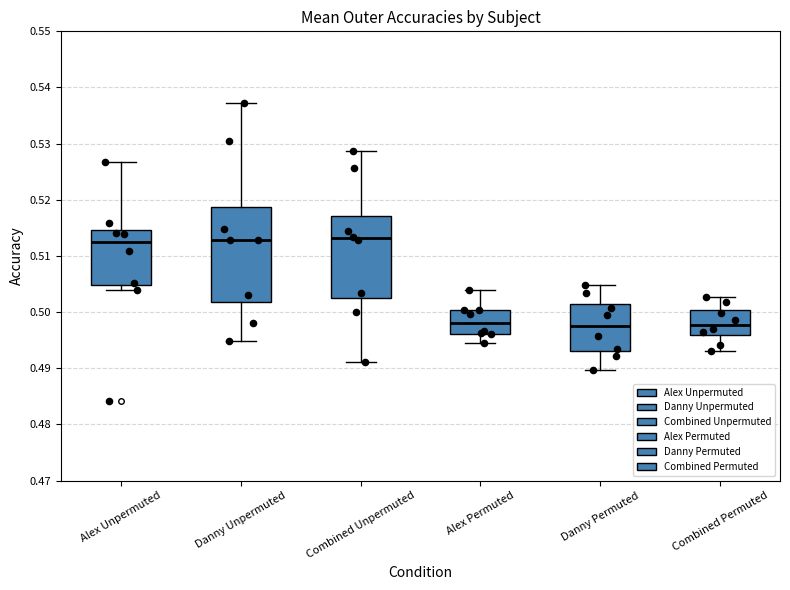

Comparing the boxes themselves (not the whiskers), which one is the tallest?

Danny Unpermuted